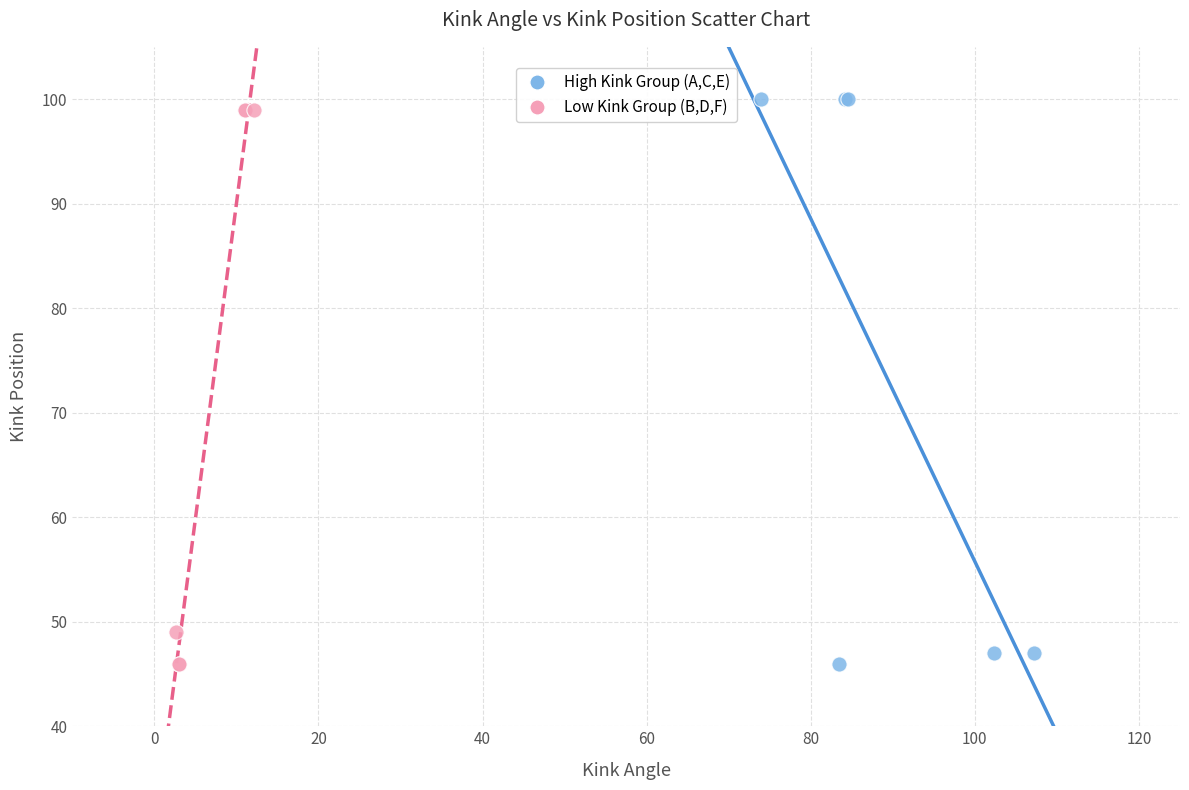

Which series reaches the maximum Y coordinate?

High Kink Group (A,C,E)